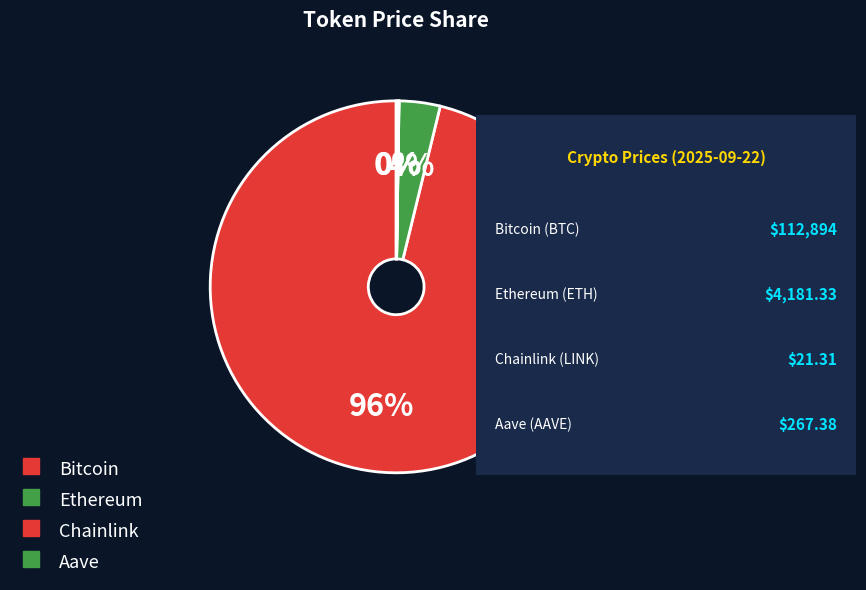

Is the sum of Aave and Ethereum greater than half?

No